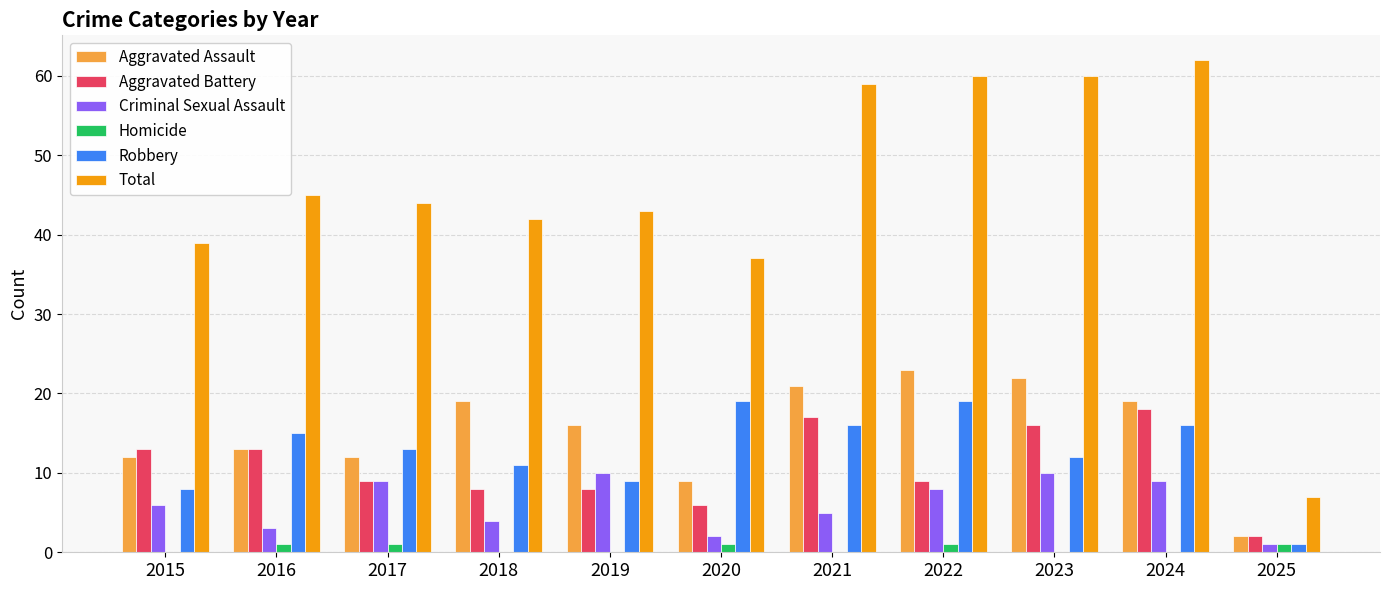

What is the sum of the Aggravated Assault values at 2018 and 2019?

35